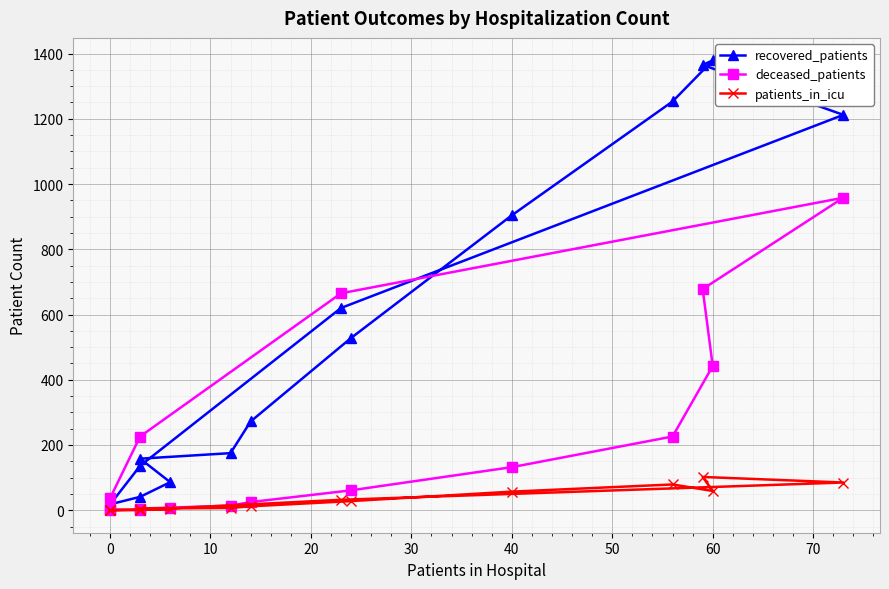

How many lines are shown in the chart?

3